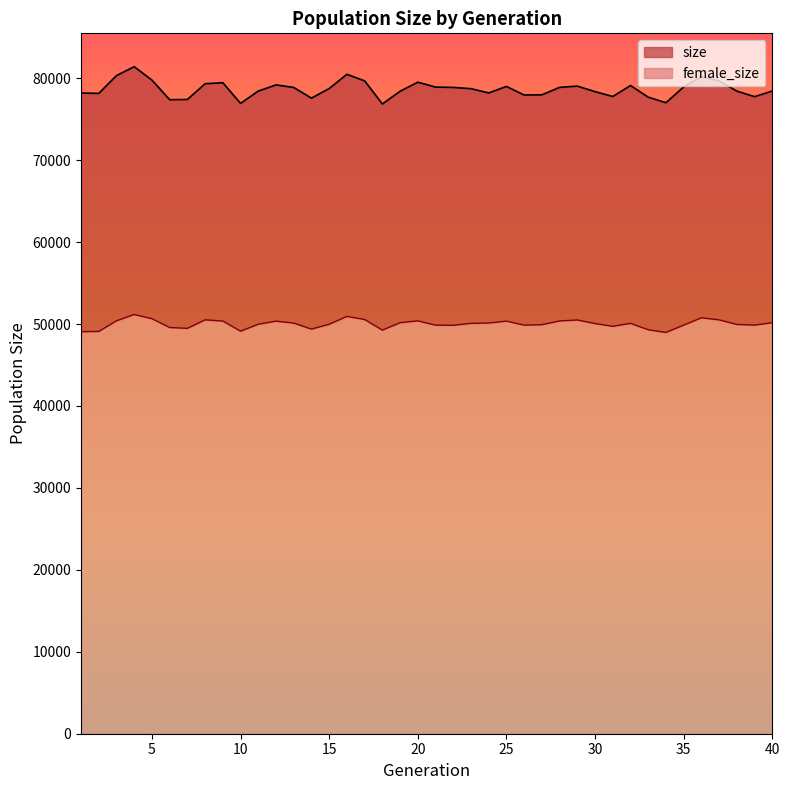

Reading left to right, list all the values displayed in this chart.

size: 1=78198	2=78154	3=80326	4=81413	5=79777	6=77385	7=77410	8=79335	9=79456	10=76932	11=78437	12=79190	13=78878	14=77573	15=78750	16=80483	17=79683	18=76859	19=78415	20=79523	21=78921	22=78882	23=78731	24=78209	25=79003	26=77956	27=77981	28=78889	29=79042	30=78366	31=77772	32=79113	33=77693	34=77018	35=78945	36=80198	37=79674	38=78427	39=77753	40=78443
female_size: 1=49070	2=49100	3=50396	4=51170	5=50655	6=49576	7=49476	8=50515	9=50368	10=49131	11=49979	12=50355	13=50119	14=49383	15=49974	16=50931	17=50556	18=49263	19=50166	20=50390	21=49867	22=49851	23=50085	24=50126	25=50359	26=49868	27=49926	28=50379	29=50497	30=50062	31=49724	32=50085	33=49304	34=48976	35=49870	36=50766	37=50513	38=49950	39=49876	40=50166